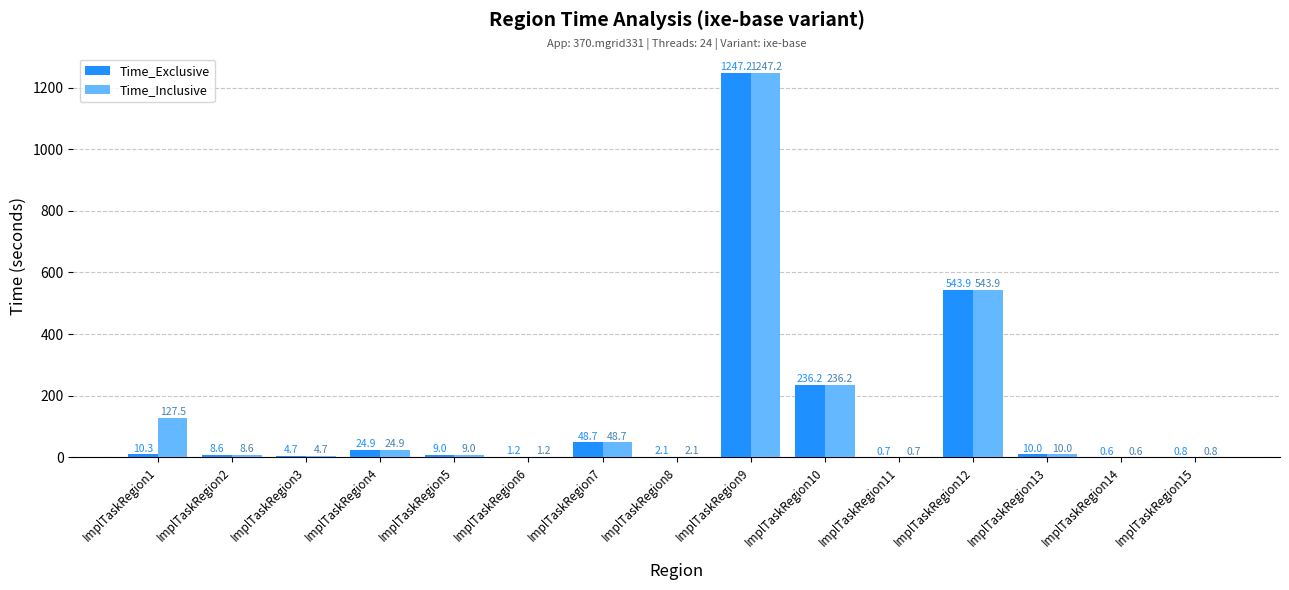

Is the value of Time_Inclusive at ImplTaskRegion14 greater than the value of Time_Exclusive at ImplTaskRegion5?

No